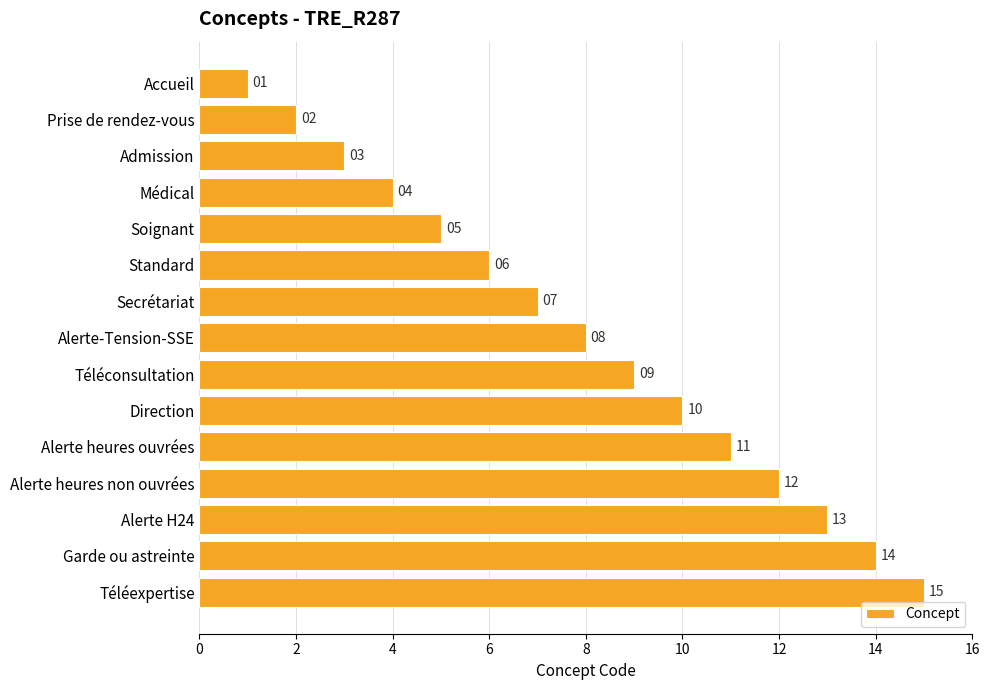

Rank the categories by value from lowest to highest.

Accueil, Prise de rendez-vous, Admission, Médical, Soignant, Standard, Secrétariat, Alerte-Tension-SSE, Téléconsultation, Direction, Alerte heures ouvrées, Alerte heures non ouvrées, Alerte H24, Garde ou astreinte, Téléexpertise